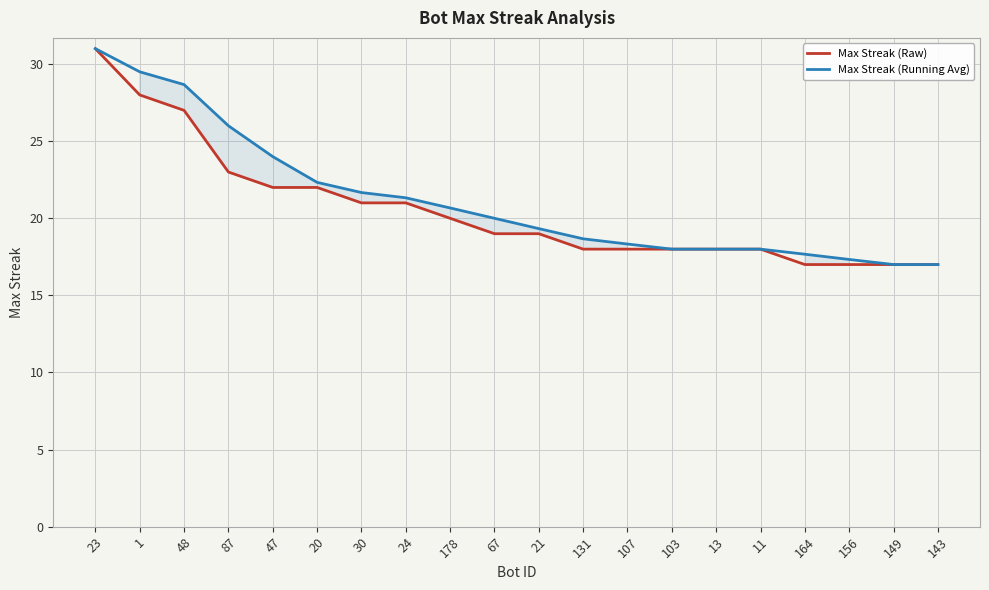

What is the maximum value shown in the chart?

31.0